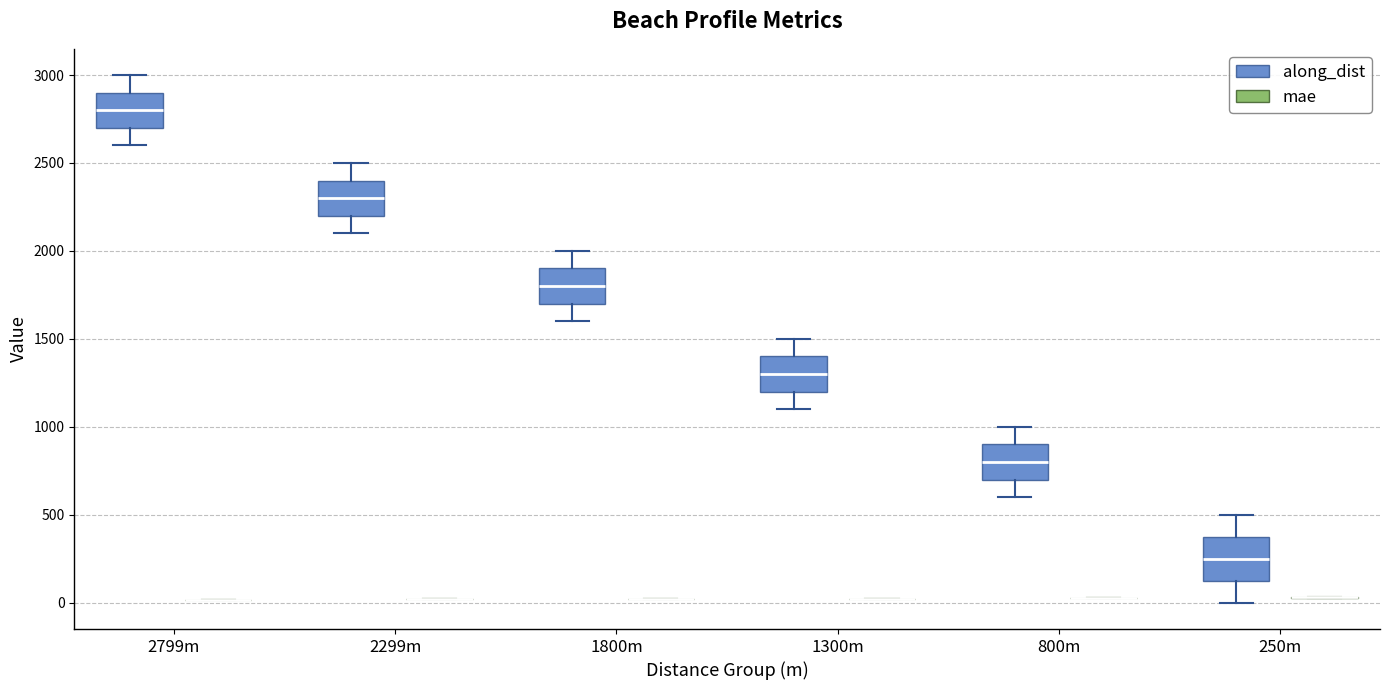

Reading left to right, transcribe this box plot: for each box, give where its median line is, the range the box spans, and where its two whiskers end, as read against the y-axis. The values are not printed on the chart, so give them approximately, as read against the axis.

2799m (along_dist): median 2800, box 2700 to 2900, whiskers 2600 to 3000
2799m (mae): box collapsed to a line at 0, whiskers 0 to 0
2299m (along_dist): median 2300, box 2200 to 2400, whiskers 2100 to 2500
2299m (mae): box collapsed to a line at 0, whiskers 0 to 0
1800m (along_dist): median 1800, box 1700 to 1900, whiskers 1600 to 2000
1800m (mae): box collapsed to a line at 0, whiskers 0 to 0
1300m (along_dist): median 1300, box 1200 to 1400, whiskers 1100 to 1500
1300m (mae): box collapsed to a line at 0, whiskers 0 to 0
800m (along_dist): median 800, box 700 to 900, whiskers 600 to 1000
800m (mae): box collapsed to a line at 50, whiskers 0 to 50
250m (along_dist): median 250, box 100 to 350, whiskers 0 to 500
250m (mae): box collapsed to a line at 50, whiskers 50 to 50